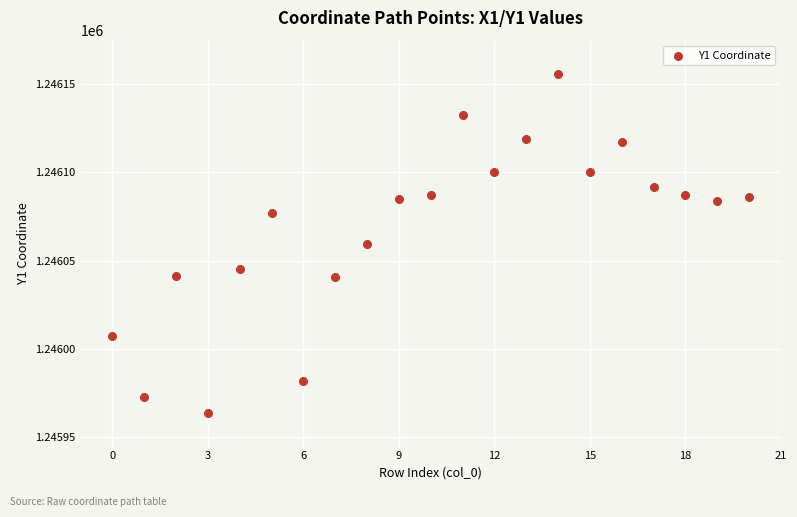

What is the range of Y values (max minus min)?

191.9